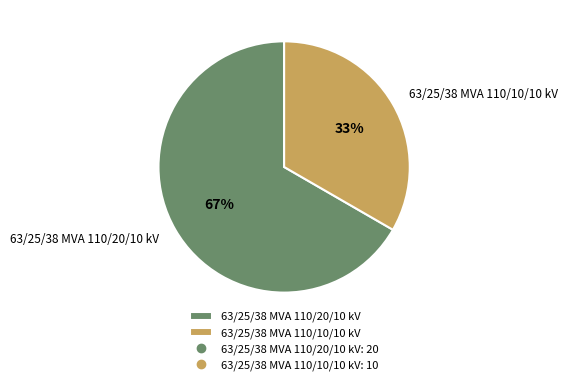

Between 63/25/38 MVA 110/20/10 kV and 63/25/38 MVA 110/10/10 kV, which is larger?

63/25/38 MVA 110/20/10 kV